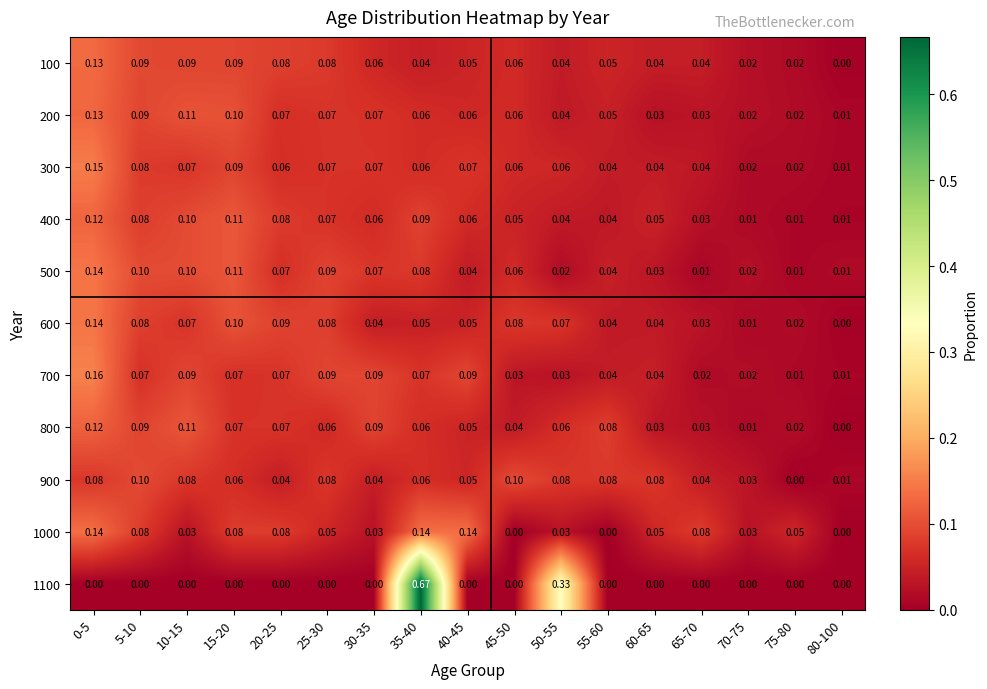

Count the number of data series in this chart.

11